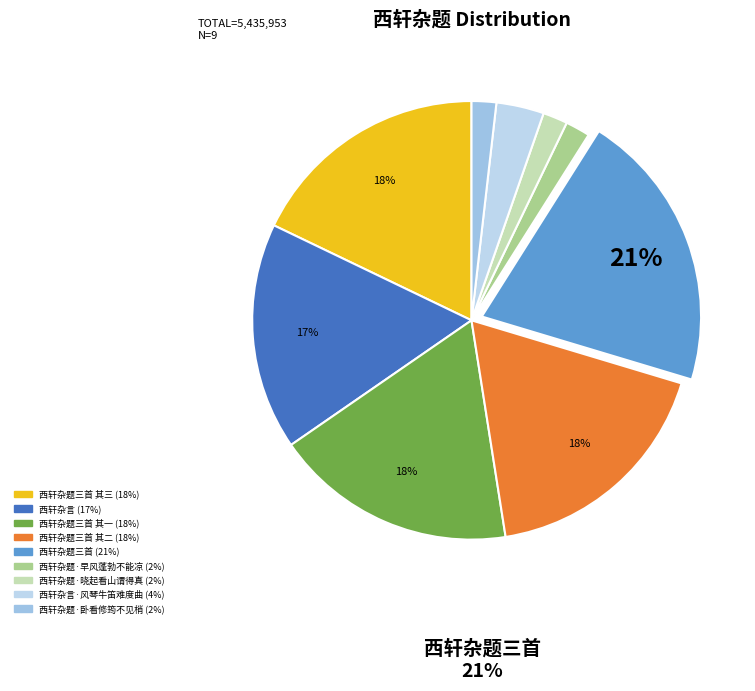

Count the number of slices in the pie.

9